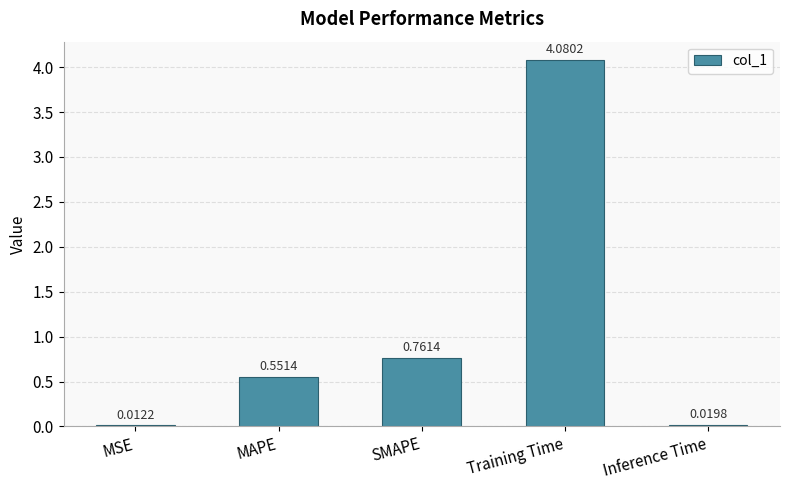

Between Training Time and SMAPE, which is larger?

Training Time